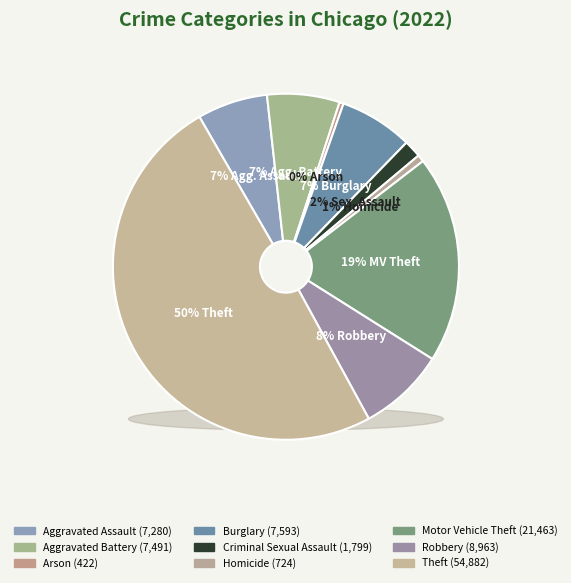

What percentage is NOT represented by Burglary?

93.1%